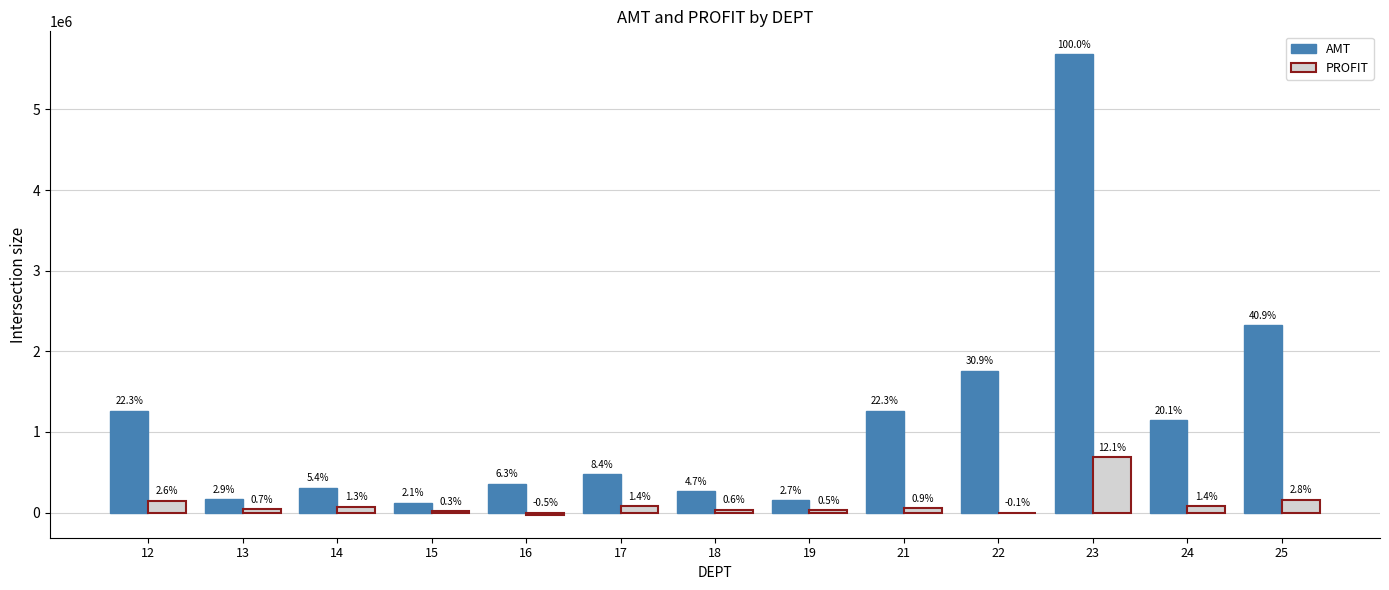

How many groups of bars are there?

13